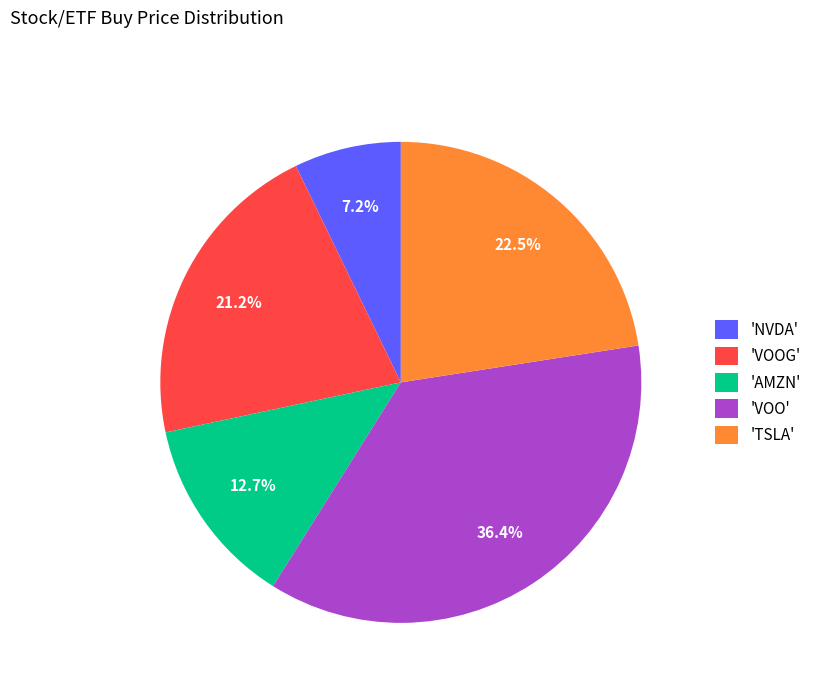

Which has a higher value, 'VOO' or 'AMZN'?

'VOO'